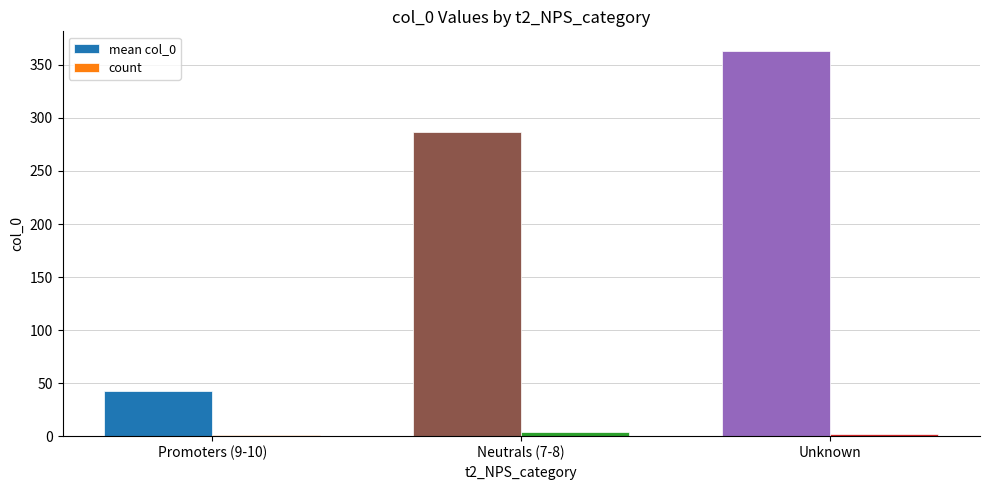

Which category has the highest value across all series?

Unknown